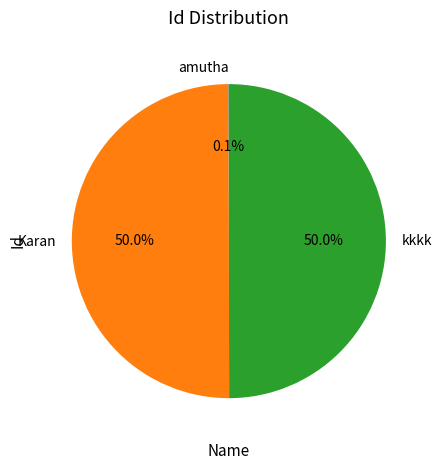

Approximately how many times larger is the value at Karan compared to kkkk?

1.0